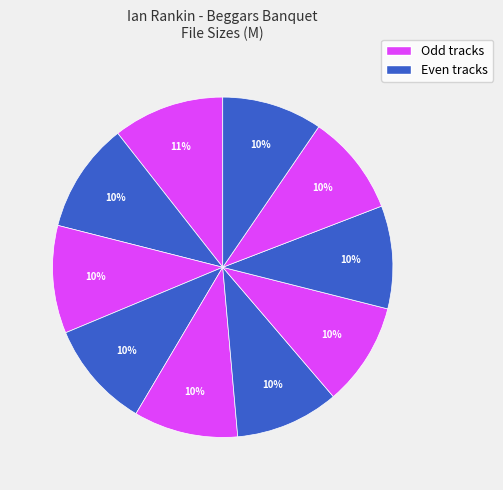

How many slices are in this pie chart?

10